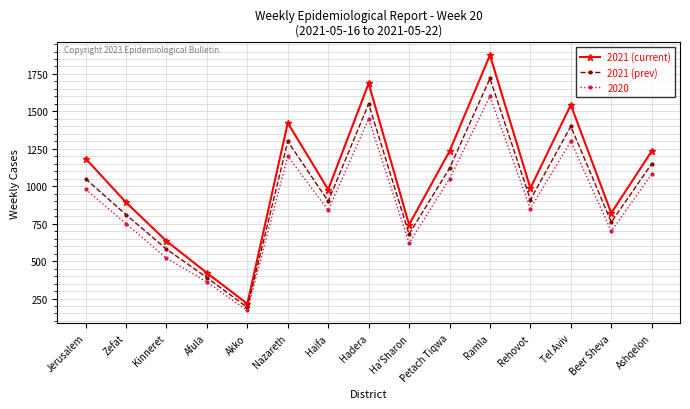

How many lines are shown in the chart?

3